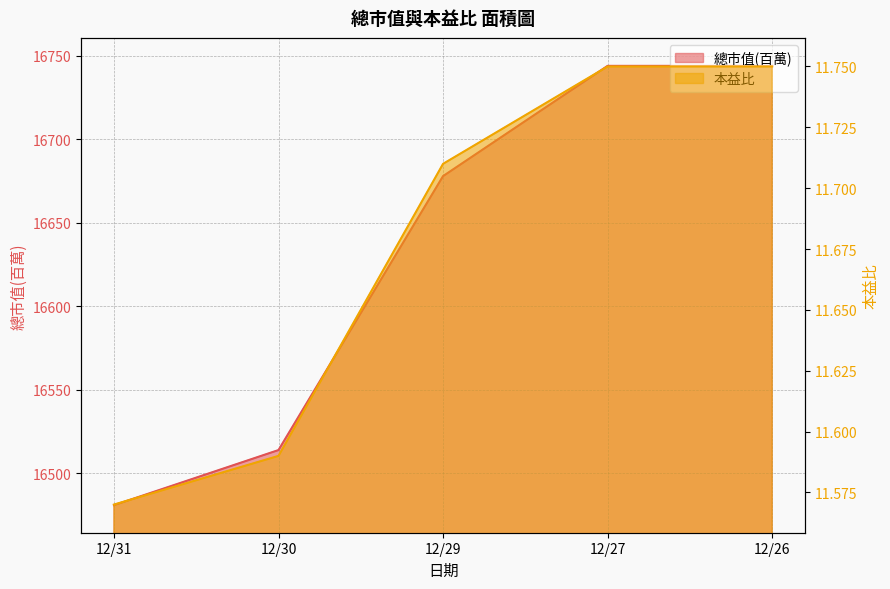

Which series has the largest total across all categories?

總市值(百萬)